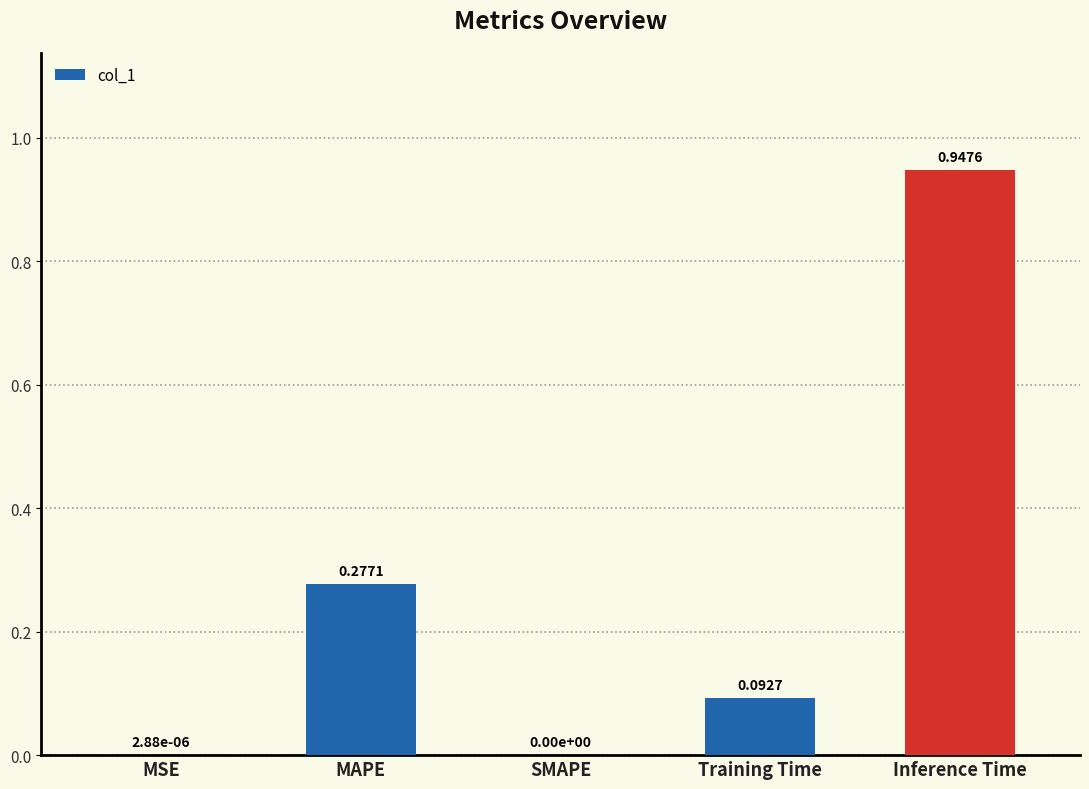

What is the sum of all values?

1.3